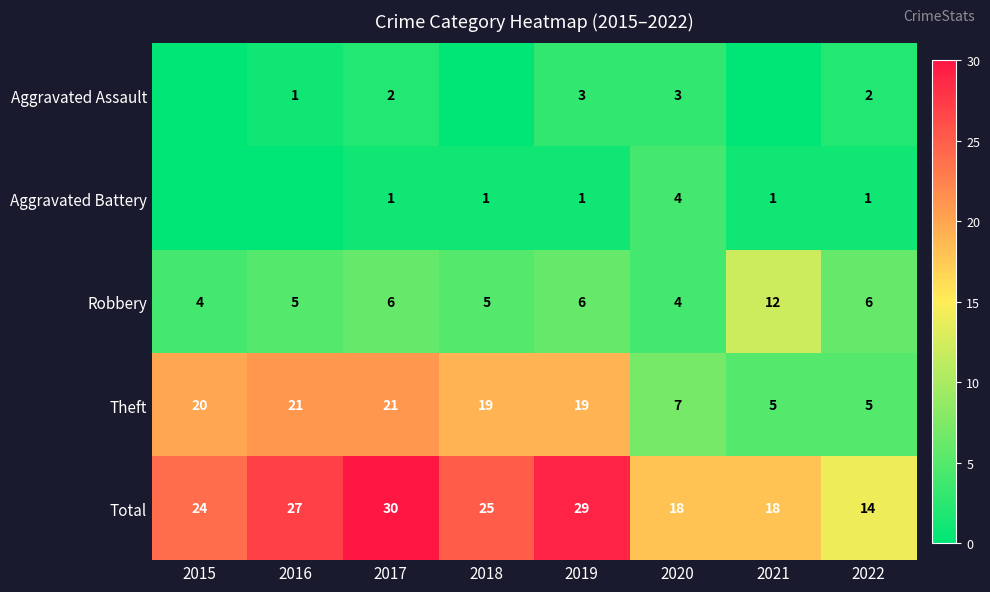

At how many categories does at least one series exceed 1?

8